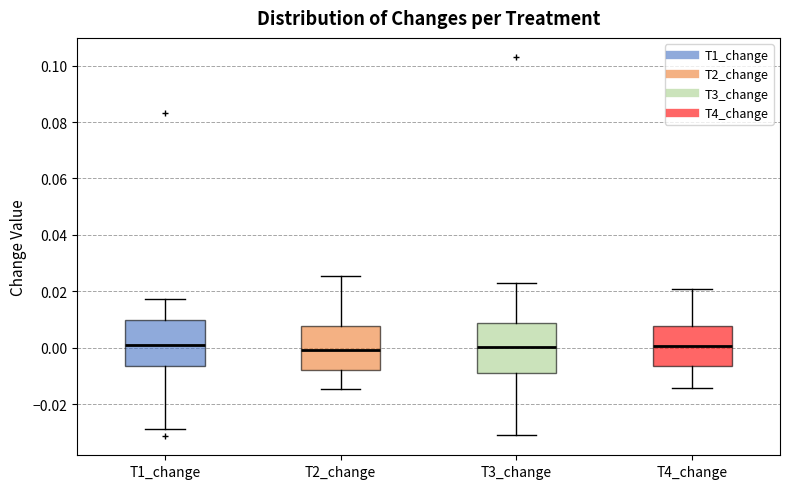

Where does the median line of the box for T3_change sit on the y-axis? The values are not printed on the chart, so give them approximately, as read against the axis.

0.000